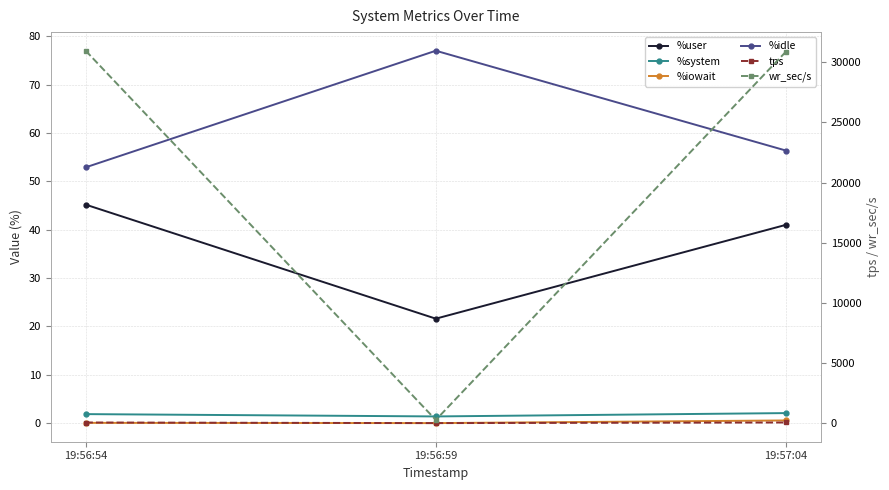

True or false: %system has a value of 0.8 at 19:56:54.

False